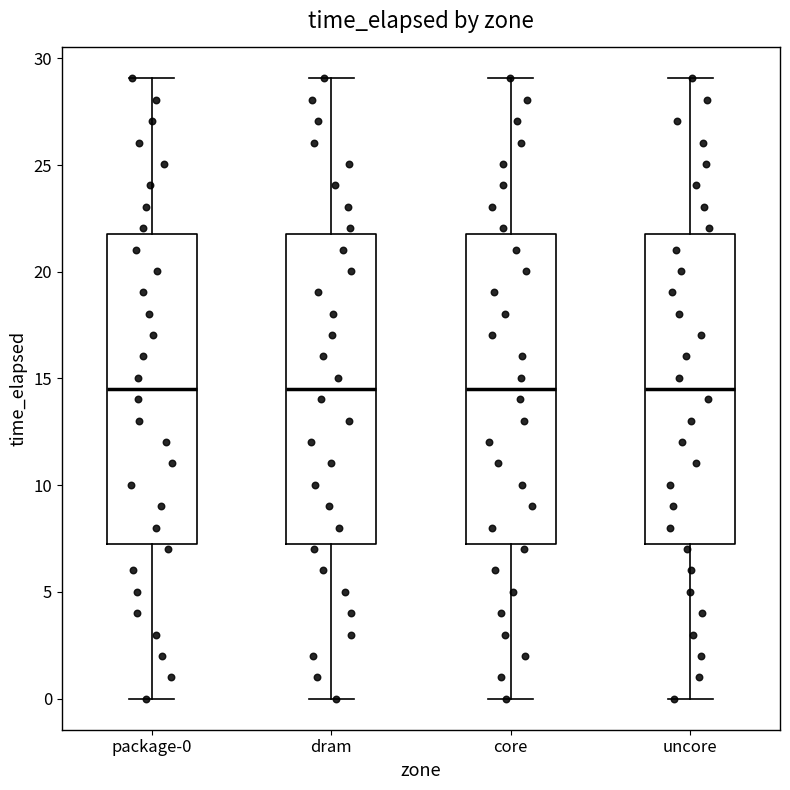

Reading left to right, transcribe this box plot: for each box, give where its median line is, the range the box spans, and where its two whiskers end, as read against the y-axis. The values are not printed on the chart, so give them approximately, as read against the axis.

package-0: median 14.5, box 7.5 to 22.0, whiskers 0.0 to 29.0
dram: median 14.5, box 7.5 to 22.0, whiskers 0.0 to 29.0
core: median 14.5, box 7.5 to 22.0, whiskers 0.0 to 29.0
uncore: median 14.5, box 7.5 to 22.0, whiskers 0.0 to 29.0